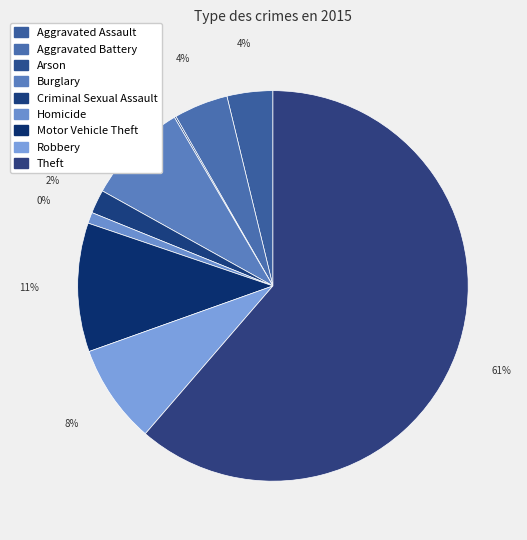

The Aggravated Battery slice represents 19% of the pie. True or false?

False